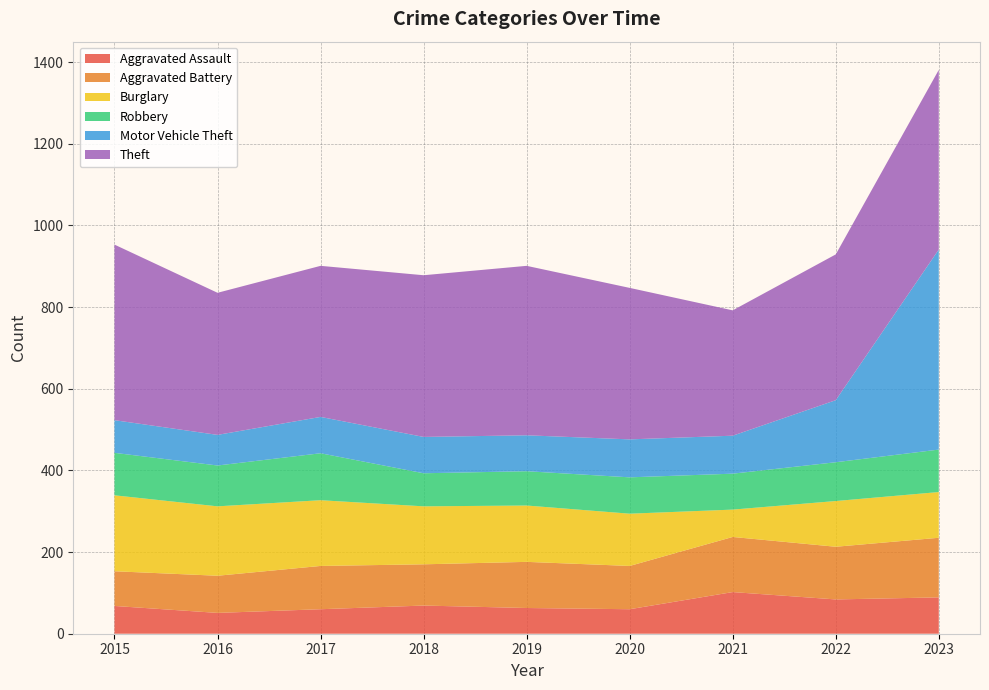

Reading left to right, list all the values displayed in this chart.

Aggravated Assault: 68	51	60	69	63	60	102	84	89
Aggravated Battery: 85	91	106	101	113	106	135	129	146
Burglary: 186	170	161	142	138	128	67	112	112
Robbery: 104	100	115	81	84	89	88	95	104
Motor Vehicle Theft: 80	75	89	89	88	93	93	152	490
Theft: 430	348	370	396	415	371	307	357	440